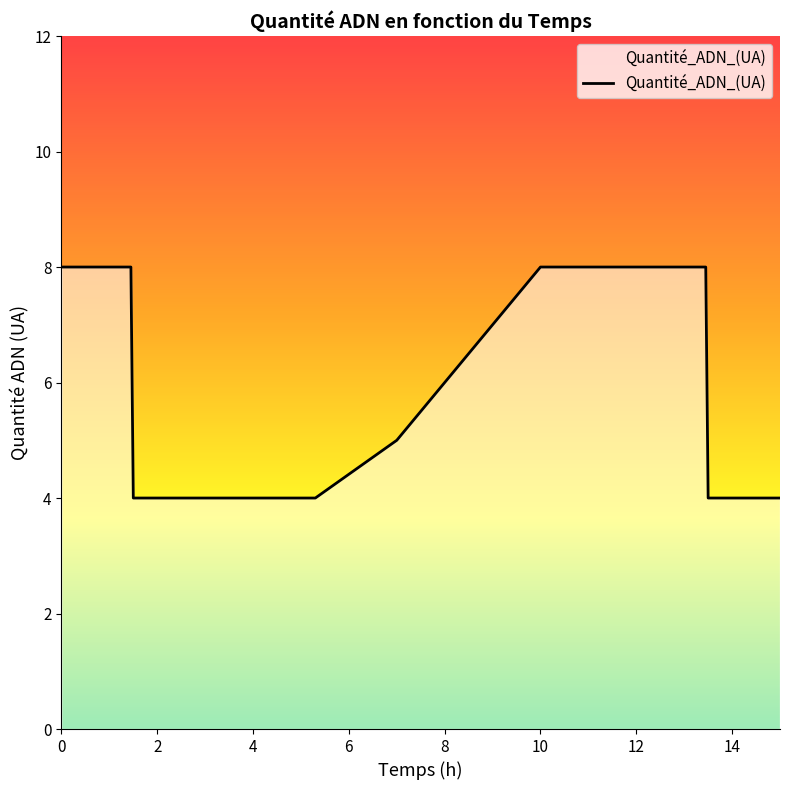

What is the minimum value shown in the chart?

4